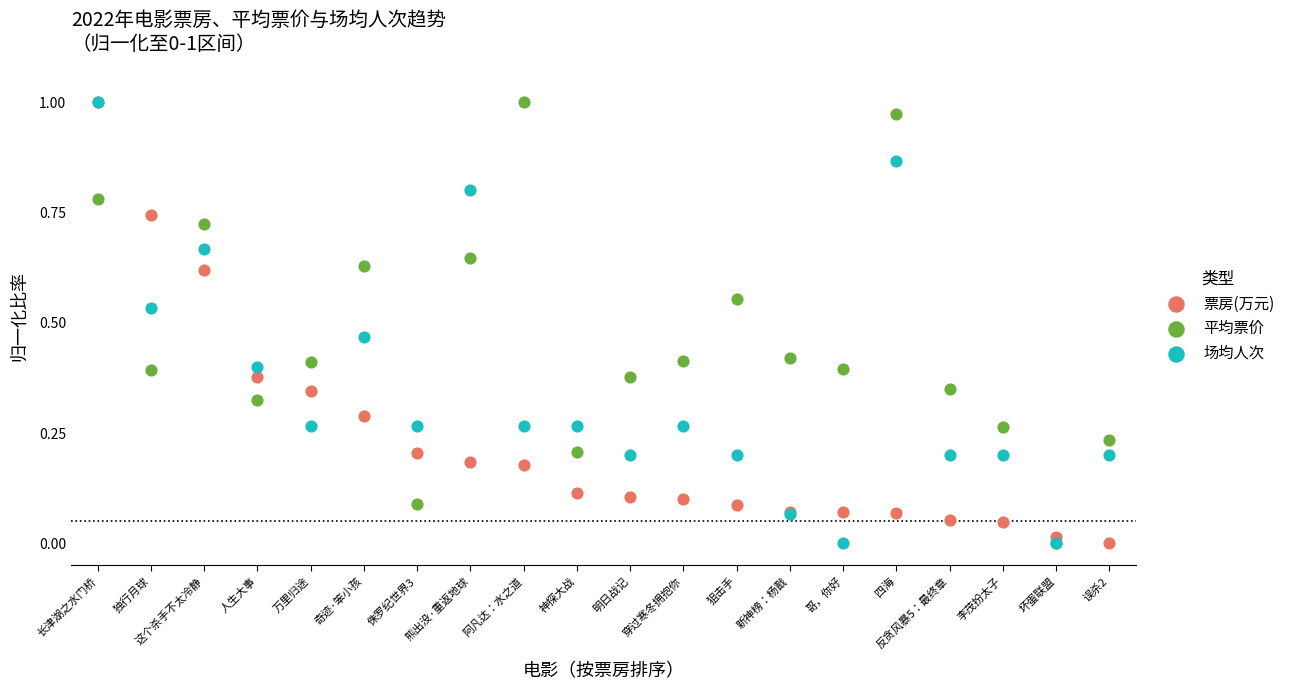

Which series reaches the minimum Y coordinate?

票房(万元)